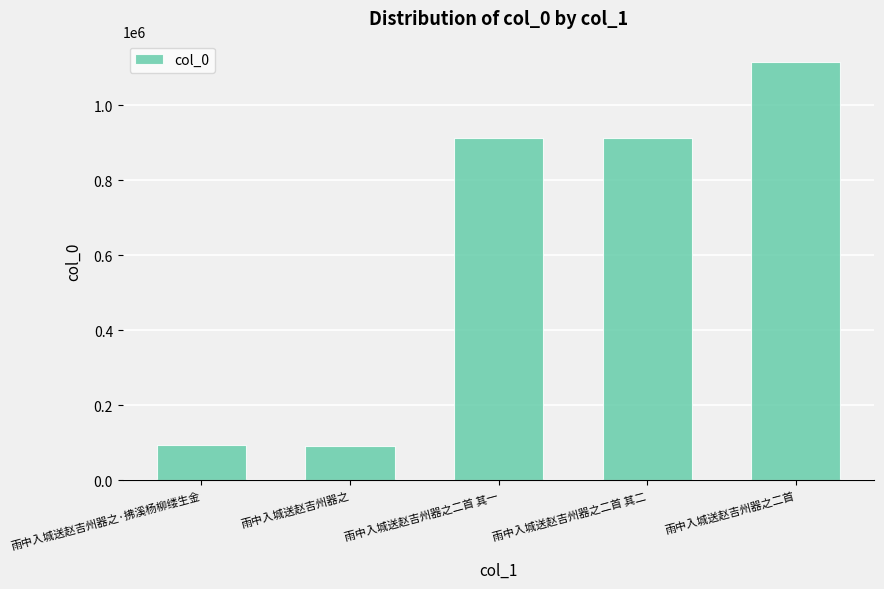

How many categories are shown in the chart?

5